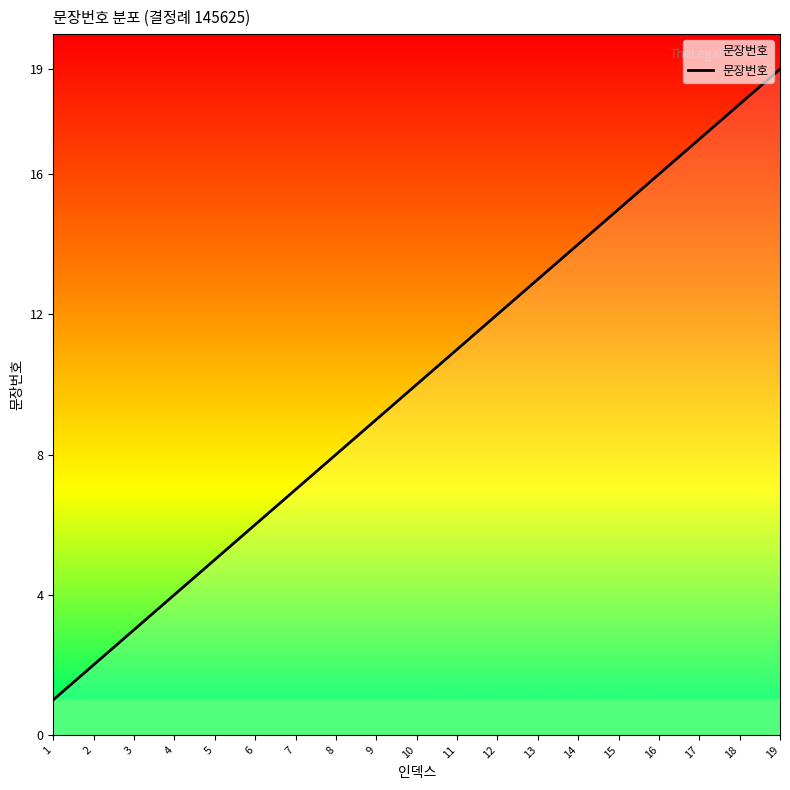

At which label is the value closest to 10?

10